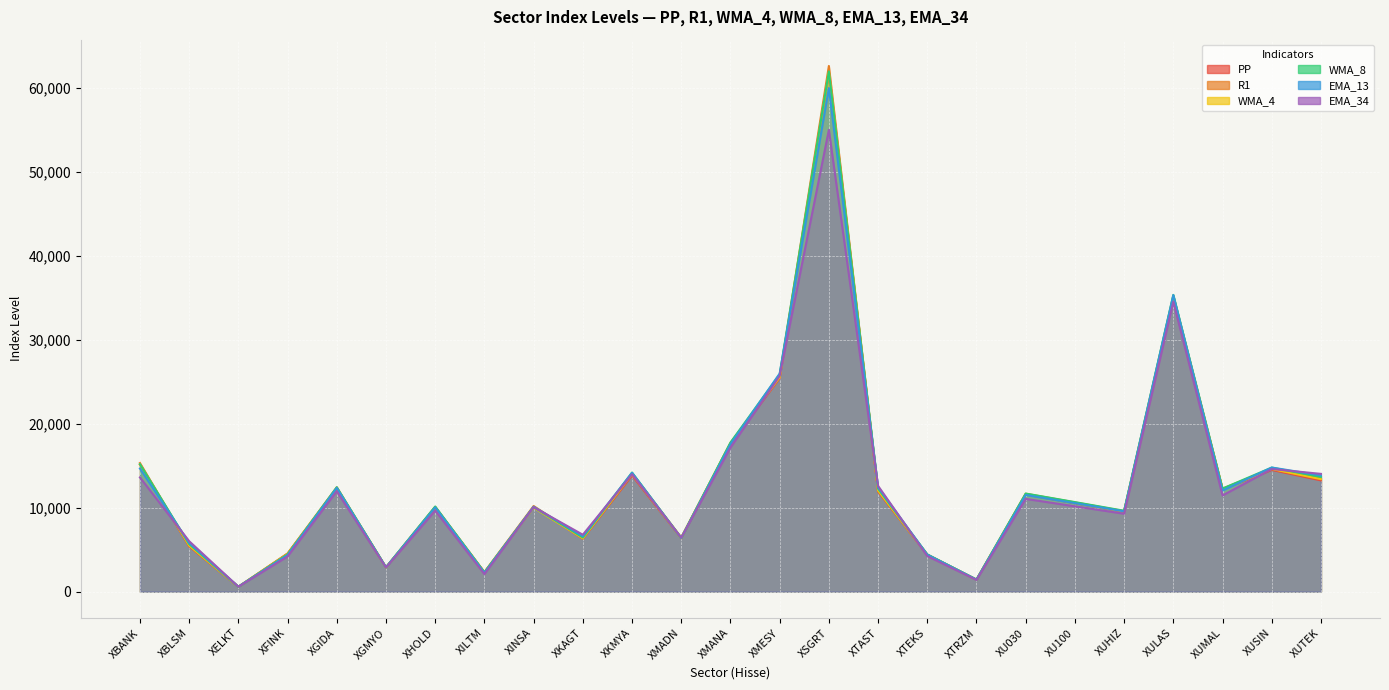

Reading left to right, what are all the values shown in this chart?

PP: XBANK=15147.5	XBLSM=5404.5	XELKT=577.6	XFINK=4523.6	XGIDA=12280.0	XGMYO=2881.2	XHOLD=10024.0	XILTM=2292.8	XINSA=10099.3	XKAGT=6306.8	XKMYA=13851.9	XMADN=6367.9	XMANA=17594.2	XMESY=25443.2	XSGRT=61864.6	XTAST=11935.3	XTEKS=4391.9	XTRZM=1423.0	XU030=11584.0	XU100=10552.9	XUHIZ=9538.1	XULAS=34871.8	XUMAL=12191.5	XUSIN=14508.4	XUTEK=13262.3
R1: XBANK=15330.1	XBLSM=5479.6	XELKT=583.6	XFINK=4557.9	XGIDA=12440.7	XGMYO=2901.5	XHOLD=10114.2	XILTM=2336.8	XINSA=10208.1	XKAGT=6382.2	XKMYA=14084.4	XMADN=6467.7	XMANA=17724.5	XMESY=25607.6	XSGRT=62655.4	XTAST=12019.3	XTEKS=4430.0	XTRZM=1436.1	XU030=11675.9	XU100=10640.9	XUHIZ=9599.7	XULAS=35223.6	XUMAL=12281.7	XUSIN=14651.3	XUTEK=13459.0
WMA_4: XBANK=15164.2	XBLSM=5508.0	XELKT=583.4	XFINK=4487.8	XGIDA=12367.8	XGMYO=2881.7	XHOLD=10055.1	XILTM=2295.8	XINSA=10016.0	XKAGT=6354.8	XKMYA=14019.7	XMADN=6390.7	XMANA=17697.0	XMESY=25553.5	XSGRT=61944.3	XTAST=12068.1	XTEKS=4408.7	XTRZM=1431.2	XU030=11616.8	XU100=10594.0	XUHIZ=9564.8	XULAS=35022.3	XUMAL=12214.9	XUSIN=14622.4	XUTEK=13410.8
WMA_8: XBANK=15193.1	XBLSM=5672.5	XELKT=591.1	XFINK=4445.1	XGIDA=12446.5	XGMYO=2900.8	XHOLD=10151.4	XILTM=2301.1	XINSA=10090.9	XKAGT=6454.8	XKMYA=14194.9	XMADN=6401.2	XMANA=17774.1	XMESY=25904.0	XSGRT=62001.7	XTAST=12281.1	XTEKS=4438.1	XTRZM=1442.9	XU030=11696.2	XU100=10675.0	XUHIZ=9642.4	XULAS=35373.4	XUMAL=12285.6	XUSIN=14789.7	XUTEK=13666.5
EMA_13: XBANK=14680.0	XBLSM=5810.0	XELKT=593.6	XFINK=4364.1	XGIDA=12363.7	XGMYO=2899.5	XHOLD=10043.6	XILTM=2239.1	XINSA=10122.6	XKAGT=6609.0	XKMYA=14177.1	XMADN=6401.6	XMANA=17574.6	XMESY=25993.8	XSGRT=60020.6	XTAST=12446.5	XTEKS=4412.7	XTRZM=1436.1	XU030=11522.7	XU100=10547.6	XUHIZ=9572.4	XULAS=35349.4	XUMAL=12052.7	XUSIN=14796.4	XUTEK=13857.1
EMA_34: XBANK=13619.7	XBLSM=6017.1	XELKT=589.4	XFINK=4195.8	XGIDA=11970.8	XGMYO=2881.2	XHOLD=9658.8	XILTM=2093.7	XINSA=10078.9	XKAGT=6786.4	XKMYA=13996.8	XMADN=6425.8	XMANA=17169.3	XMESY=25717.6	XSGRT=55039.8	XTAST=12604.4	XTEKS=4238.7	XTRZM=1394.2	XU030=11058.8	XU100=10171.7	XUHIZ=9287.7	XULAS=34565.4	XUMAL=11465.2	XUSIN=14616.0	XUTEK=14039.3